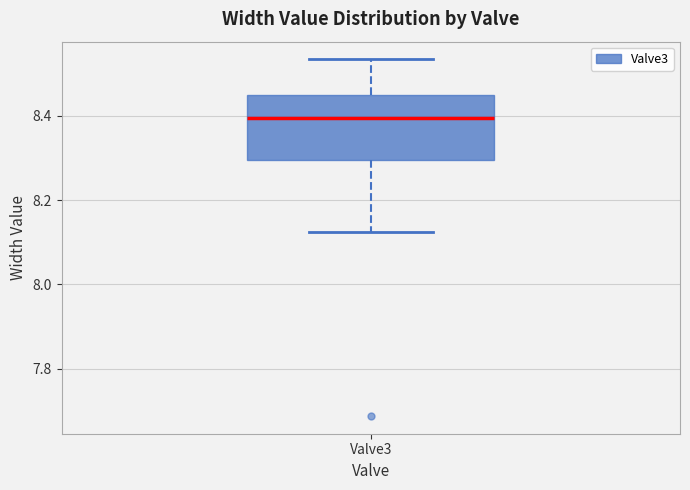

Where is the upper edge of the box for Valve3 on the y-axis? The values are not printed on the chart, so give them approximately, as read against the axis.

8.44